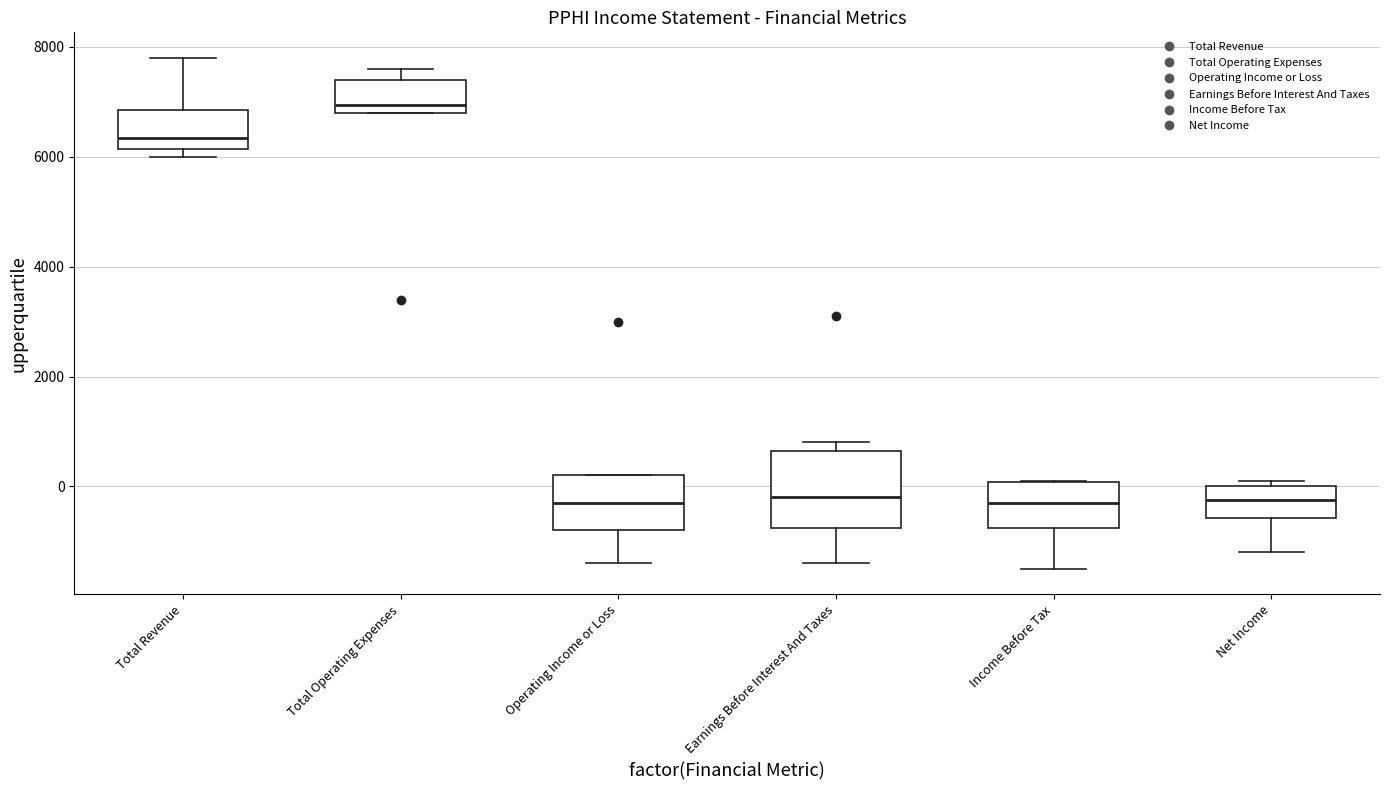

Which box has the highest median line?

Total Operating Expenses